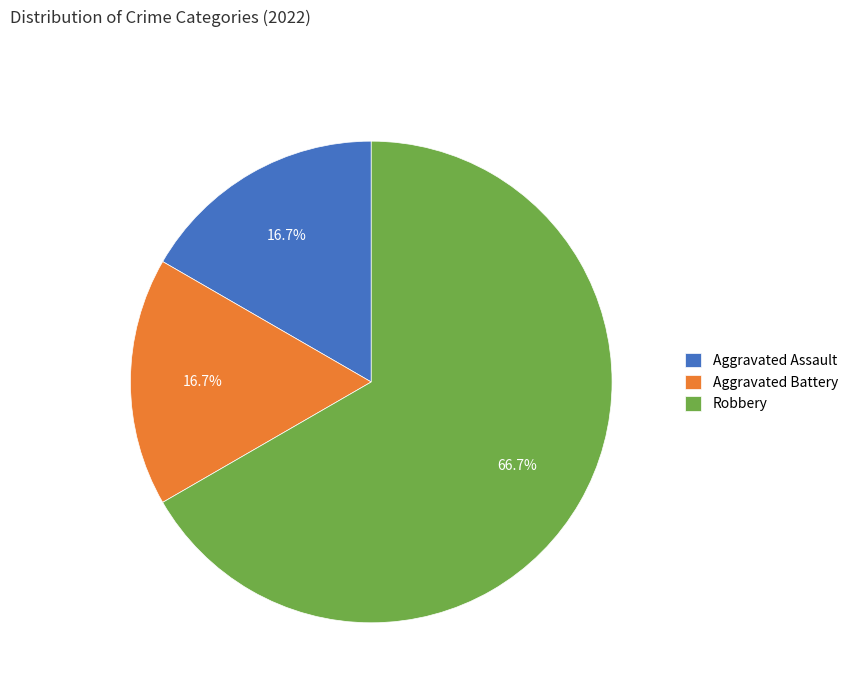

True or false: Robbery accounts for 74% of the total.

False